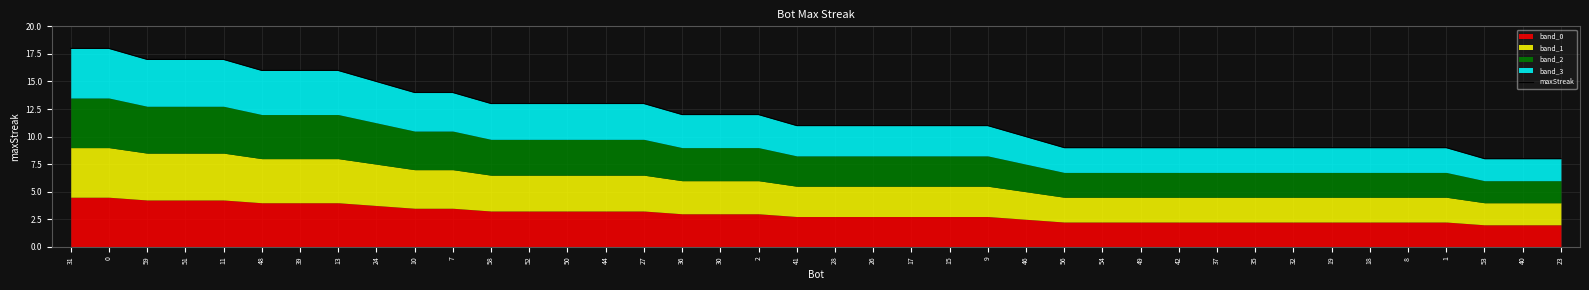

What is the ratio of the value at 30 to the value at 42?

1.3